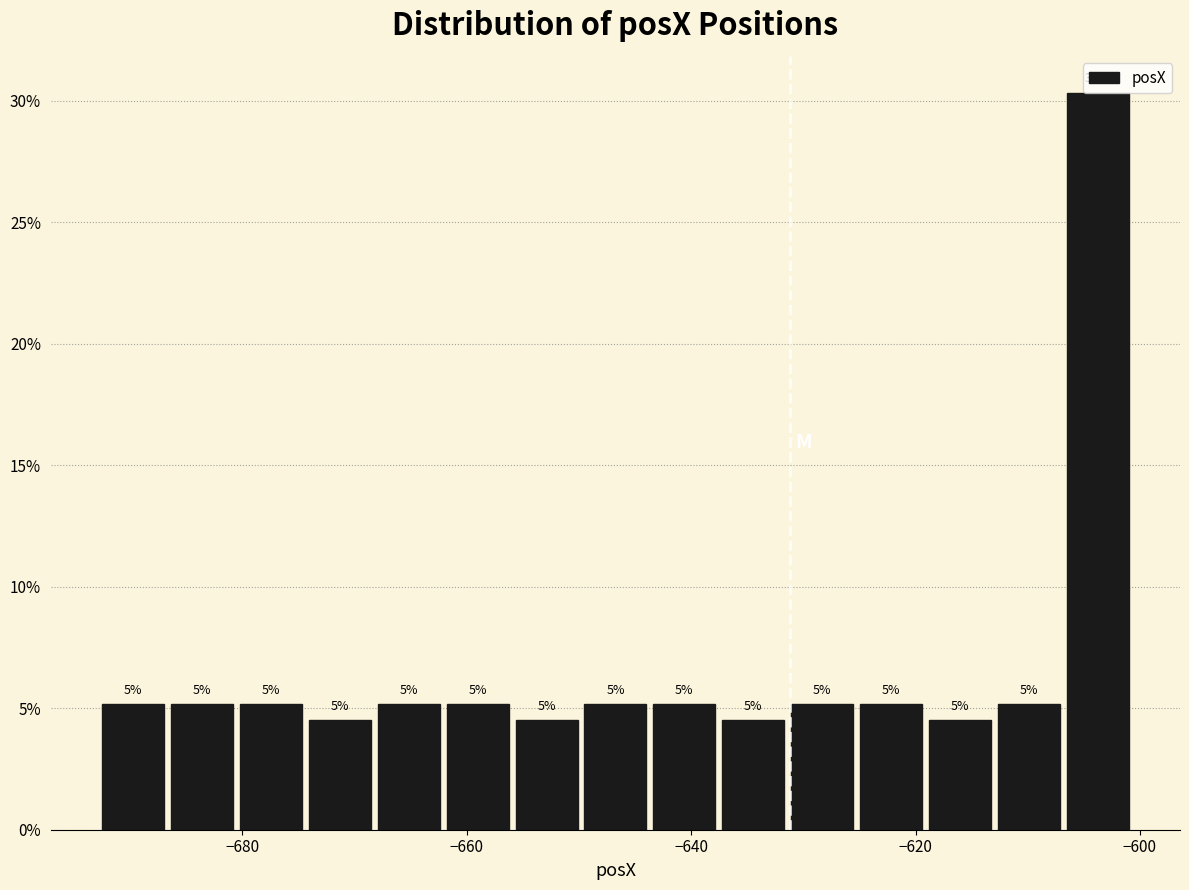

Around what value on the x-axis is the tallest bar? Give the approximate position of its centre, as read against the axis.

-604